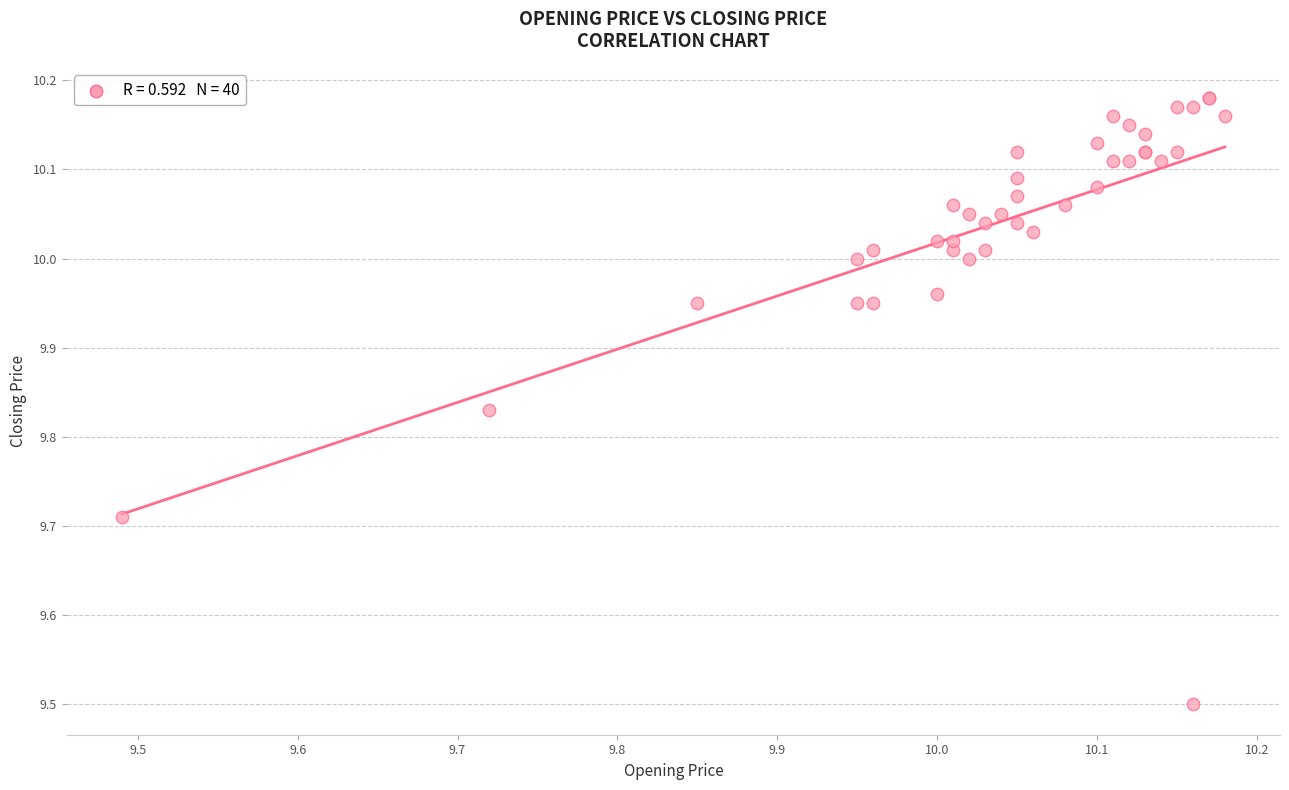

What Y value in the scatter plot is closest to 9?

9.5